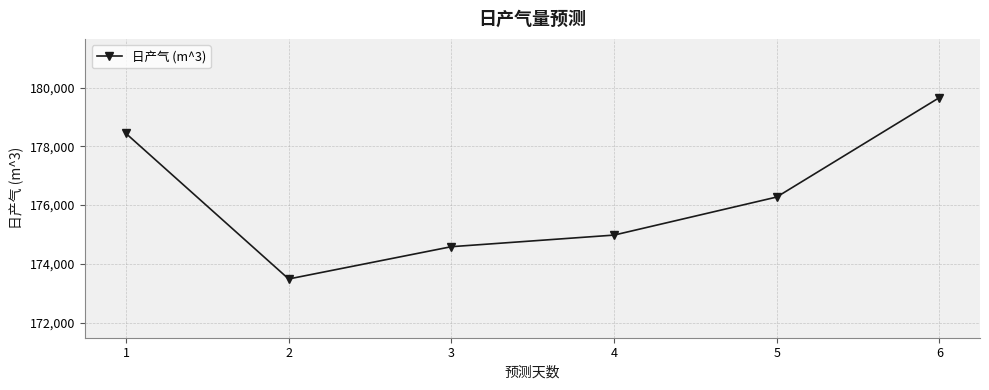

How many points are lower than both their immediate neighbors (excluding endpoints)?

1